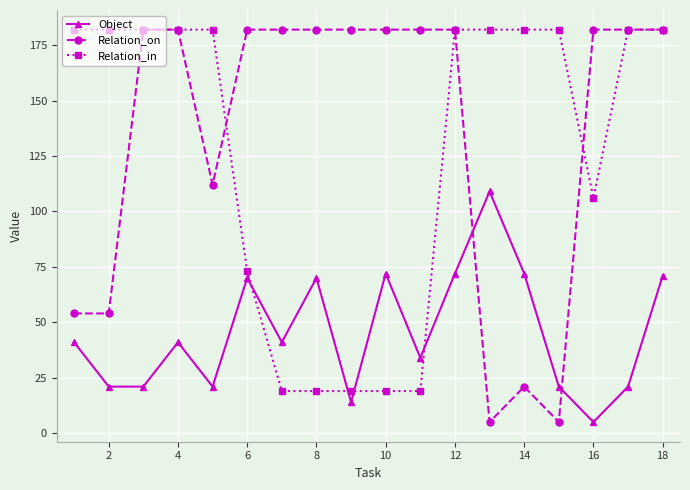

Which series ends up on top after the final intersection of Relation_in and Object?

Relation_in